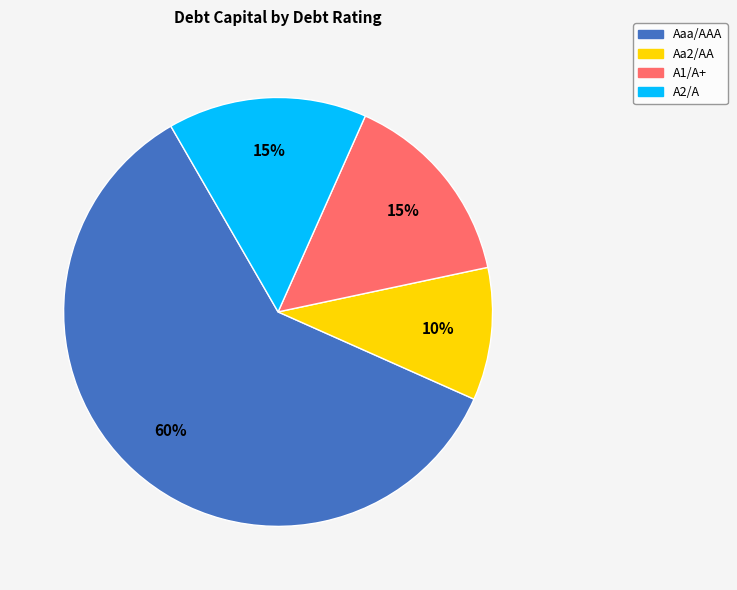

What percentage is the Aaa/AAA slice, to the nearest percent?

60%